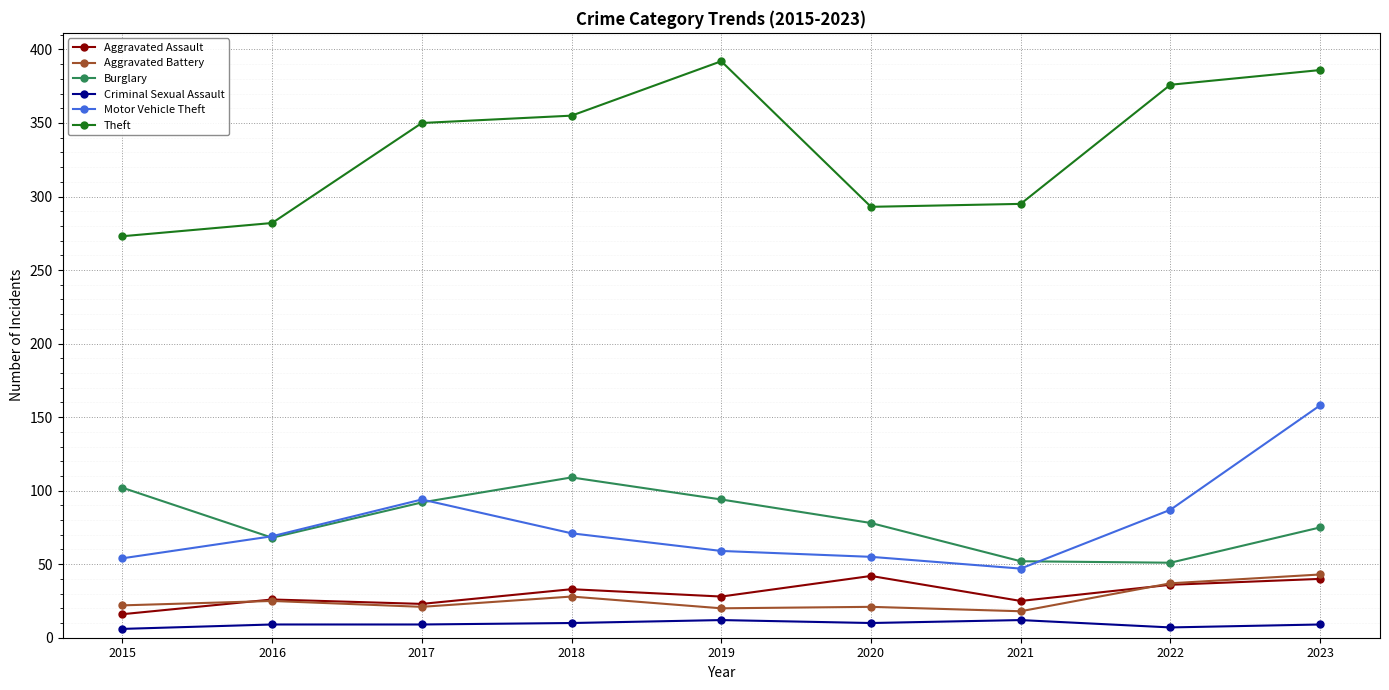

Between 2020 and 2022, which series saw the biggest shift?

Theft